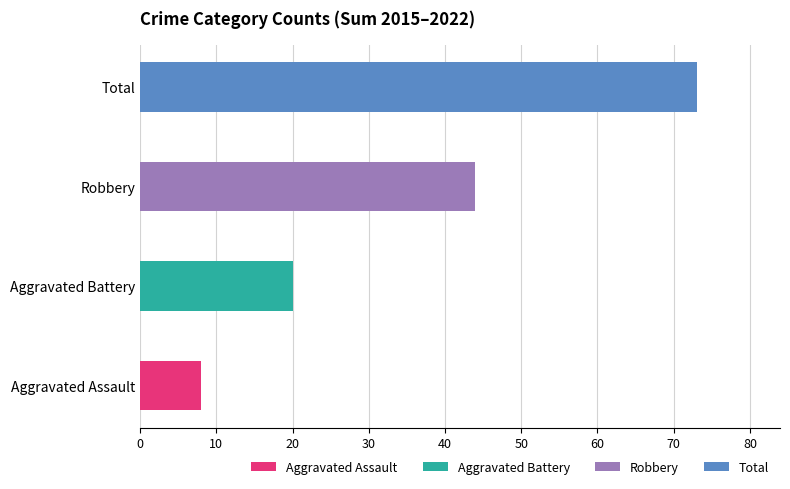

The Total series shows 1 at 2022. True or false?

False